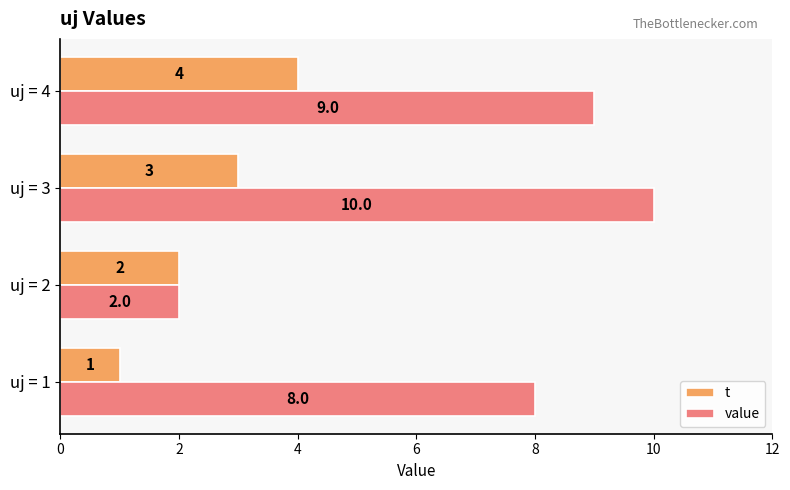

The value of value at uj = 3 is 10. True or false?

True